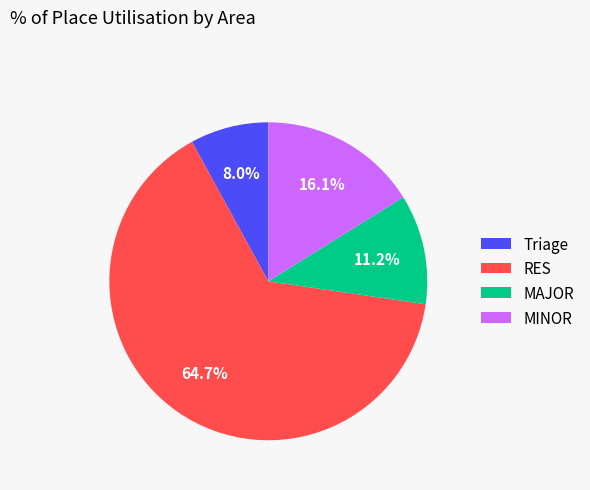

How many segments does this pie chart have?

4